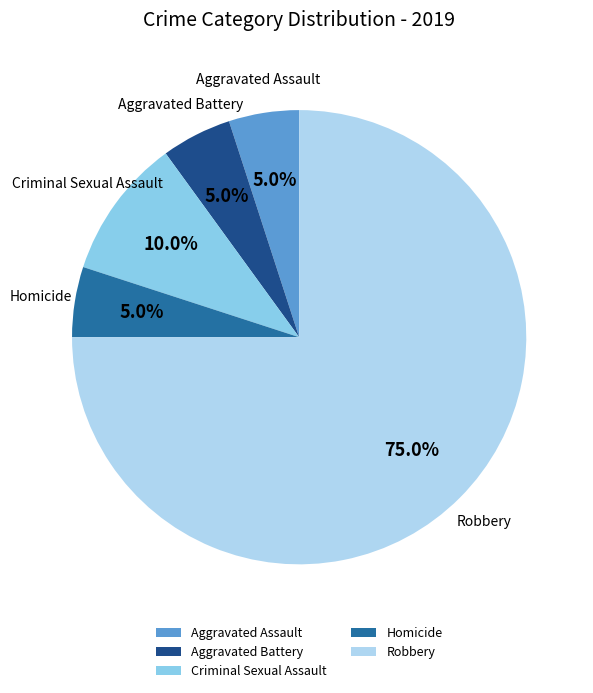

What is the largest slice in the pie chart?

Robbery